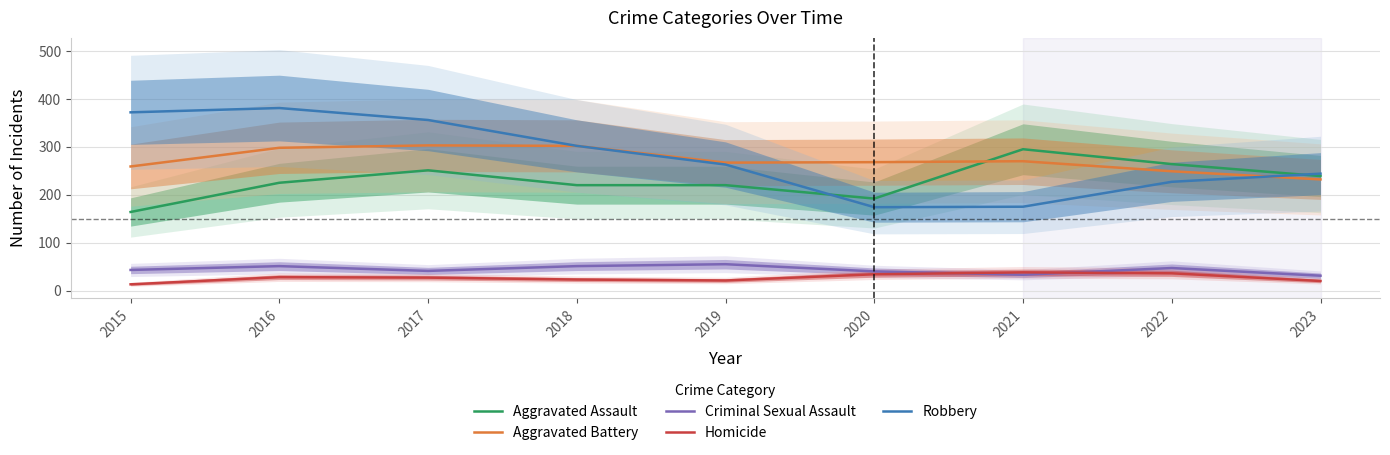

What is the value of the Aggravated Assault point at the 7th from the left?

295